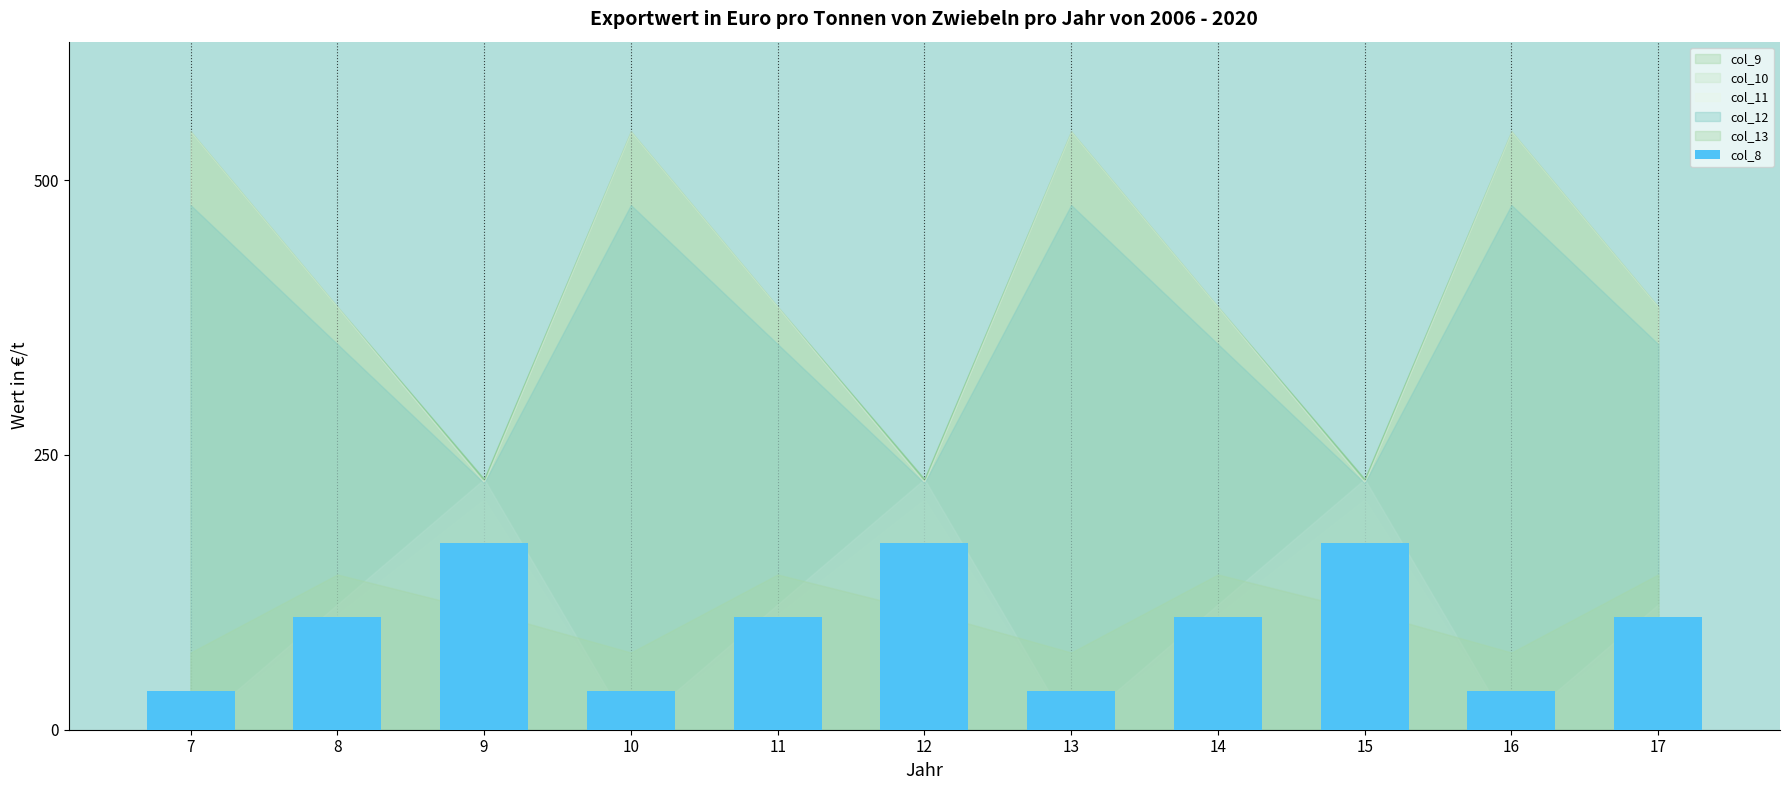

Count the number of categories in the chart.

11